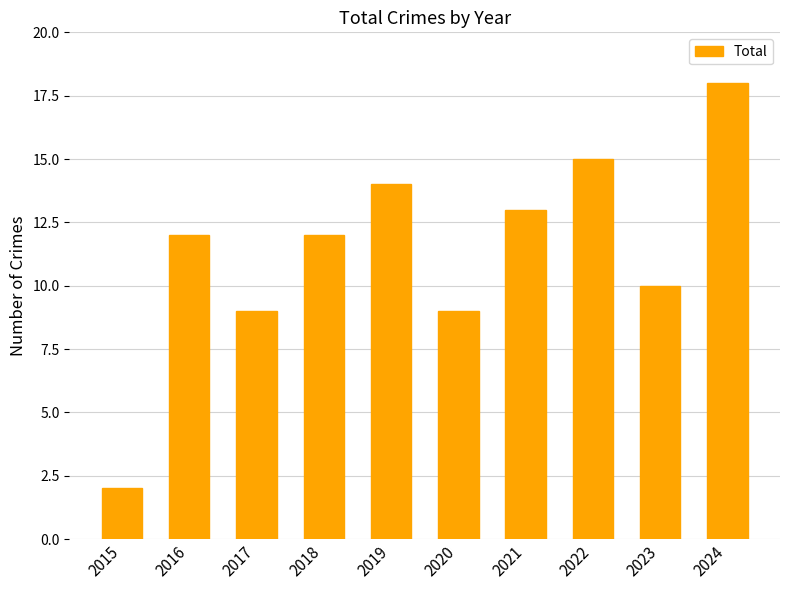

What is the ratio of the value at 2023 to the value at 2022?

0.7